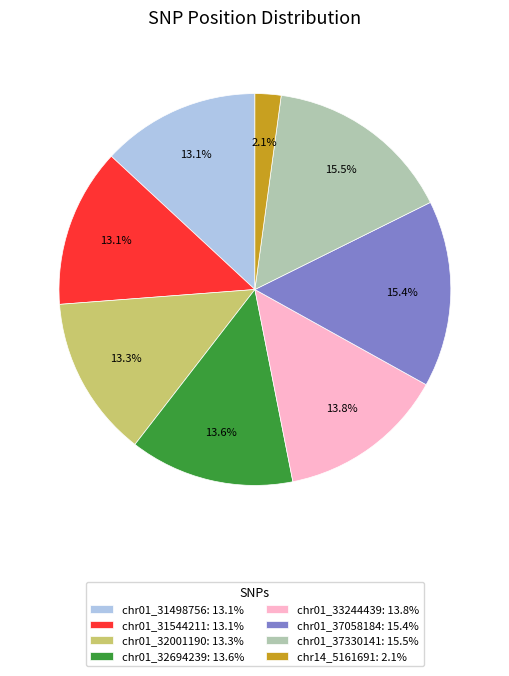

Count the number of slices in the pie.

8